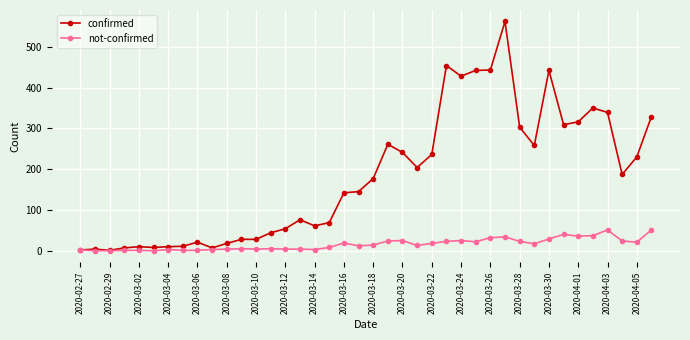

Rank the series by their maximum value, from highest to lowest.

confirmed, not-confirmed